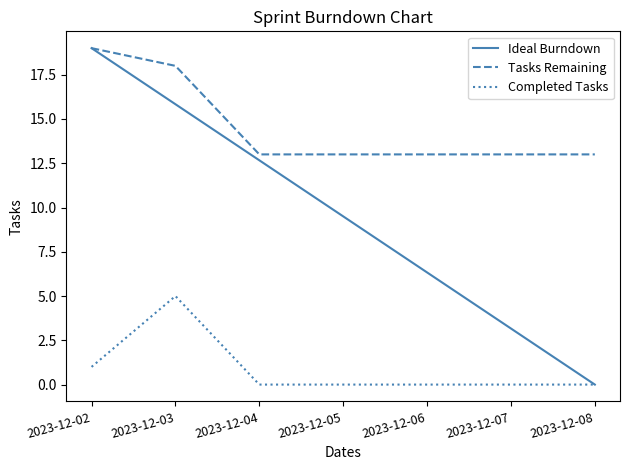

What are all the series names shown in the legend?

Ideal Burndown, Tasks Remaining, Completed Tasks